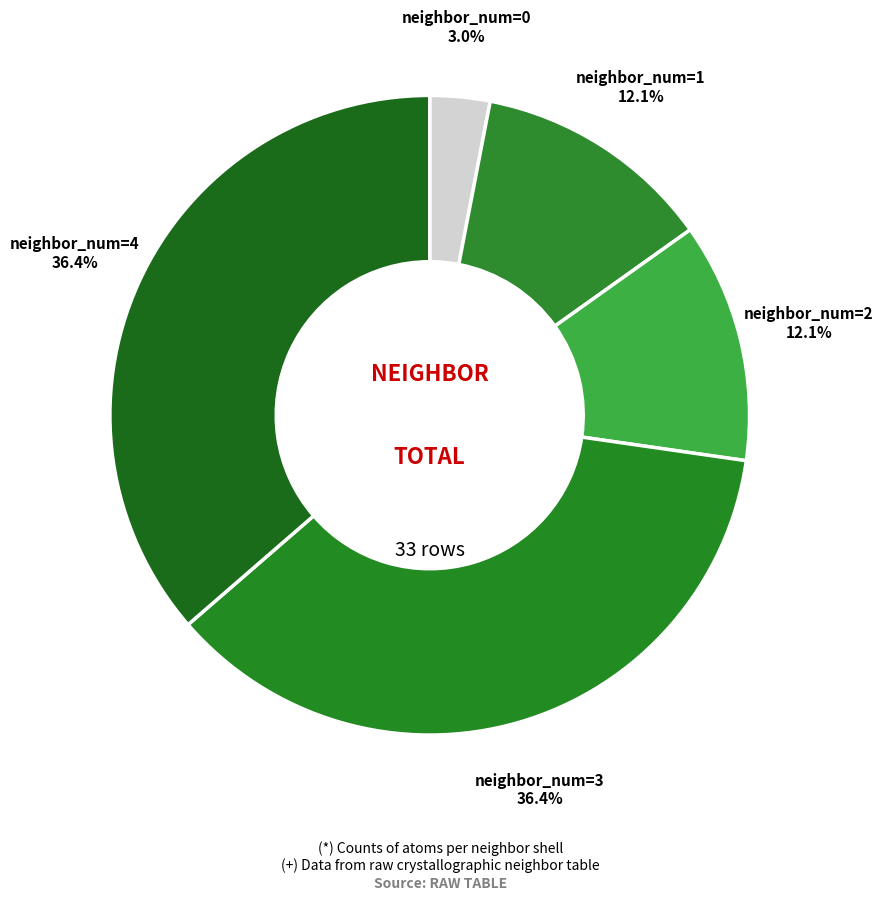

Count the number of slices in the pie.

5